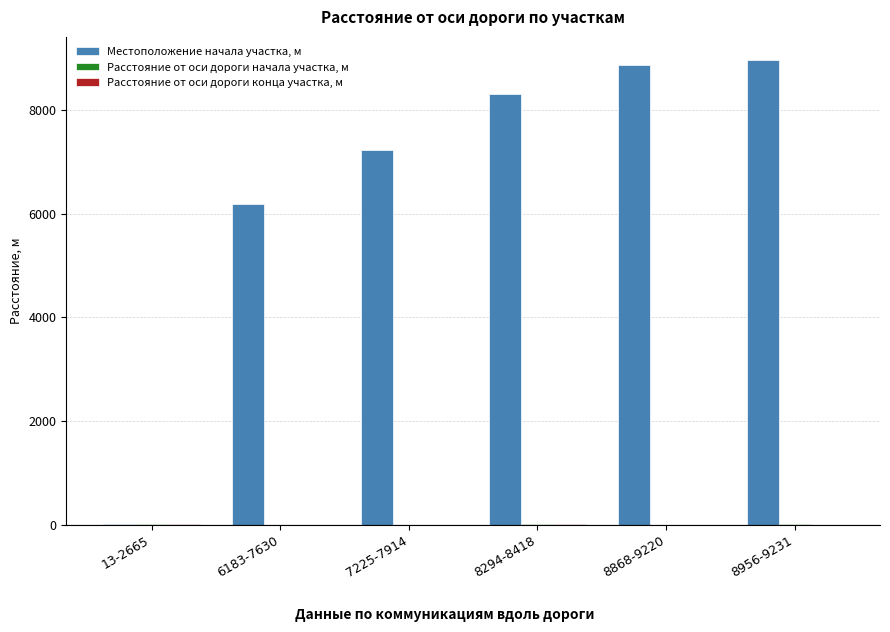

What is the sum of all Местоположение начала участка, м values?

39539